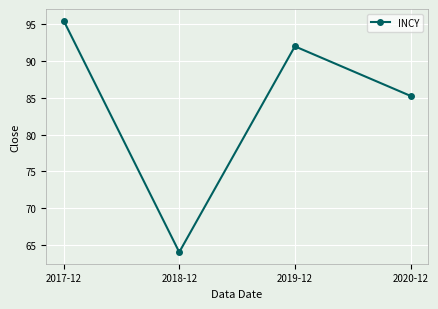

Does the chart display data point markers on the line(s)?

Yes